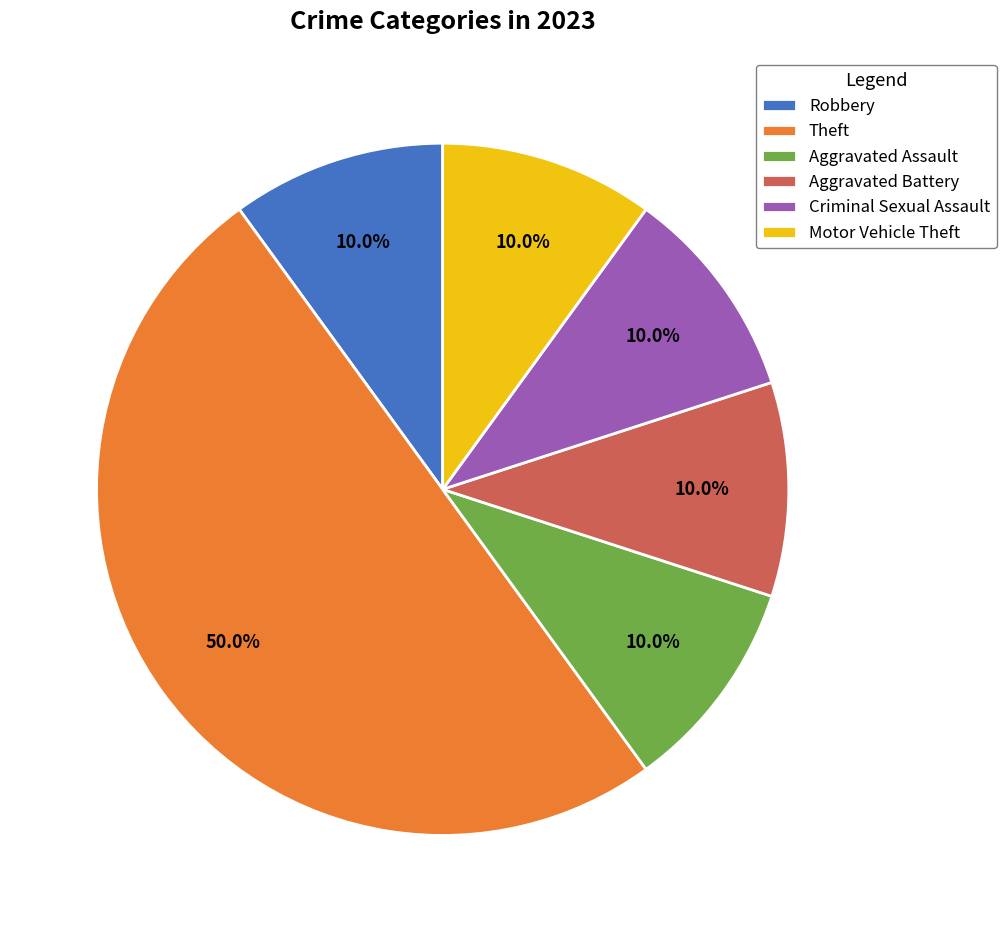

What is the largest slice in the pie chart?

Theft